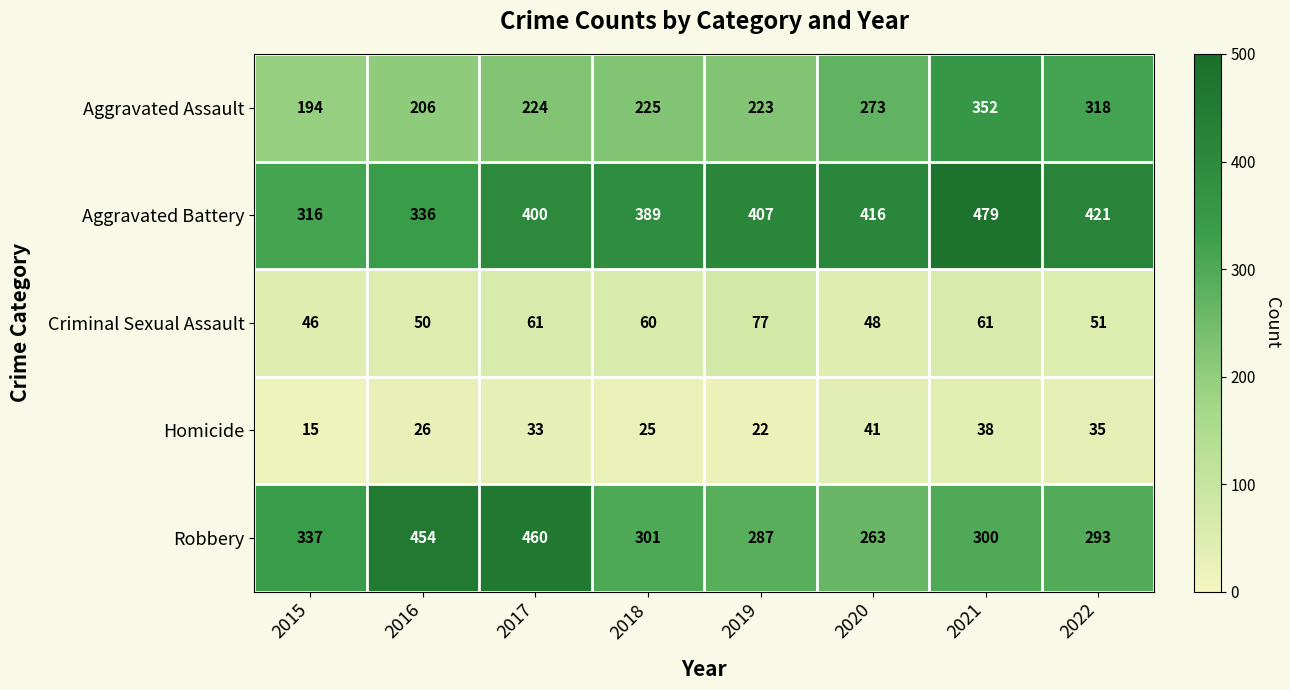

What value does the Criminal Sexual Assault series have at 2016, to the nearest 10?

50